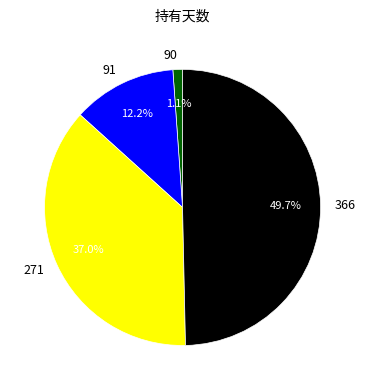

Rank the categories by value from lowest to highest.

90, 91, 271, 366